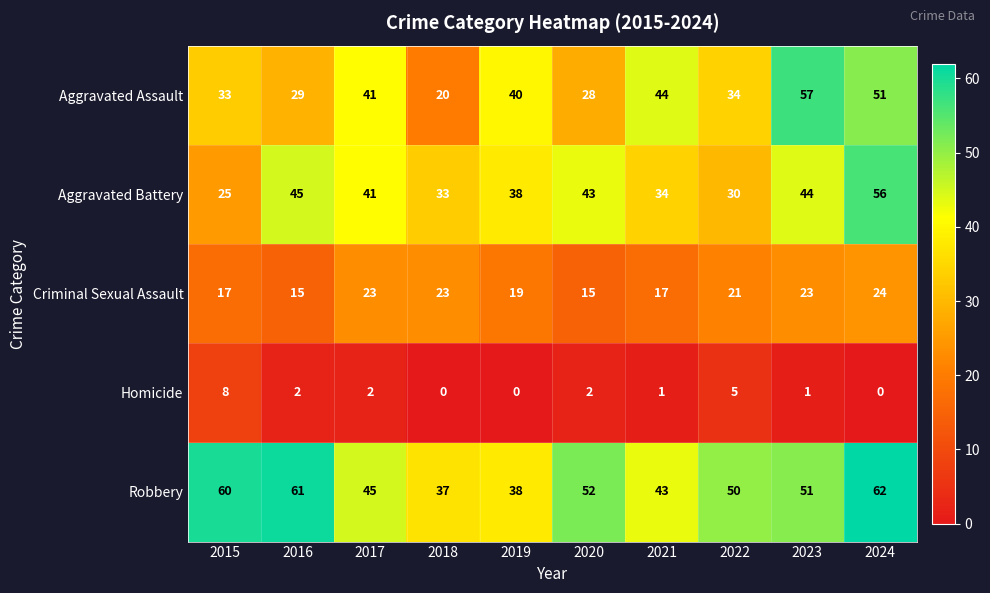

At which category does the chart reach its peak across all series?

2024